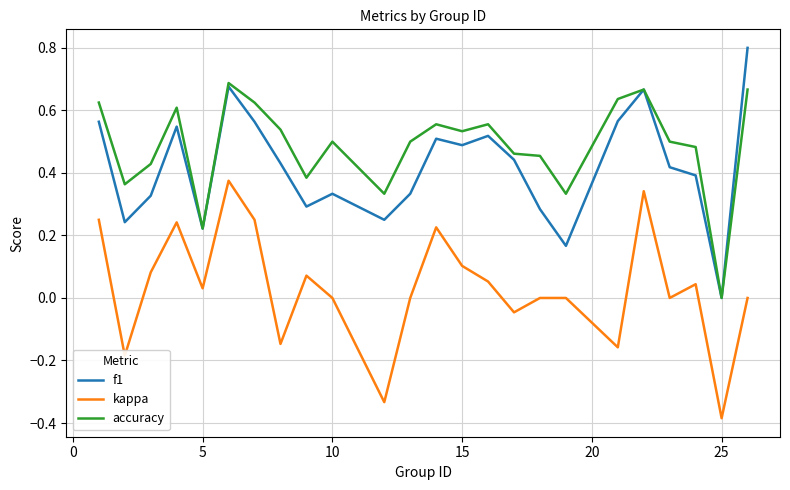

List the series in order of their peak value, highest first.

f1, accuracy, kappa